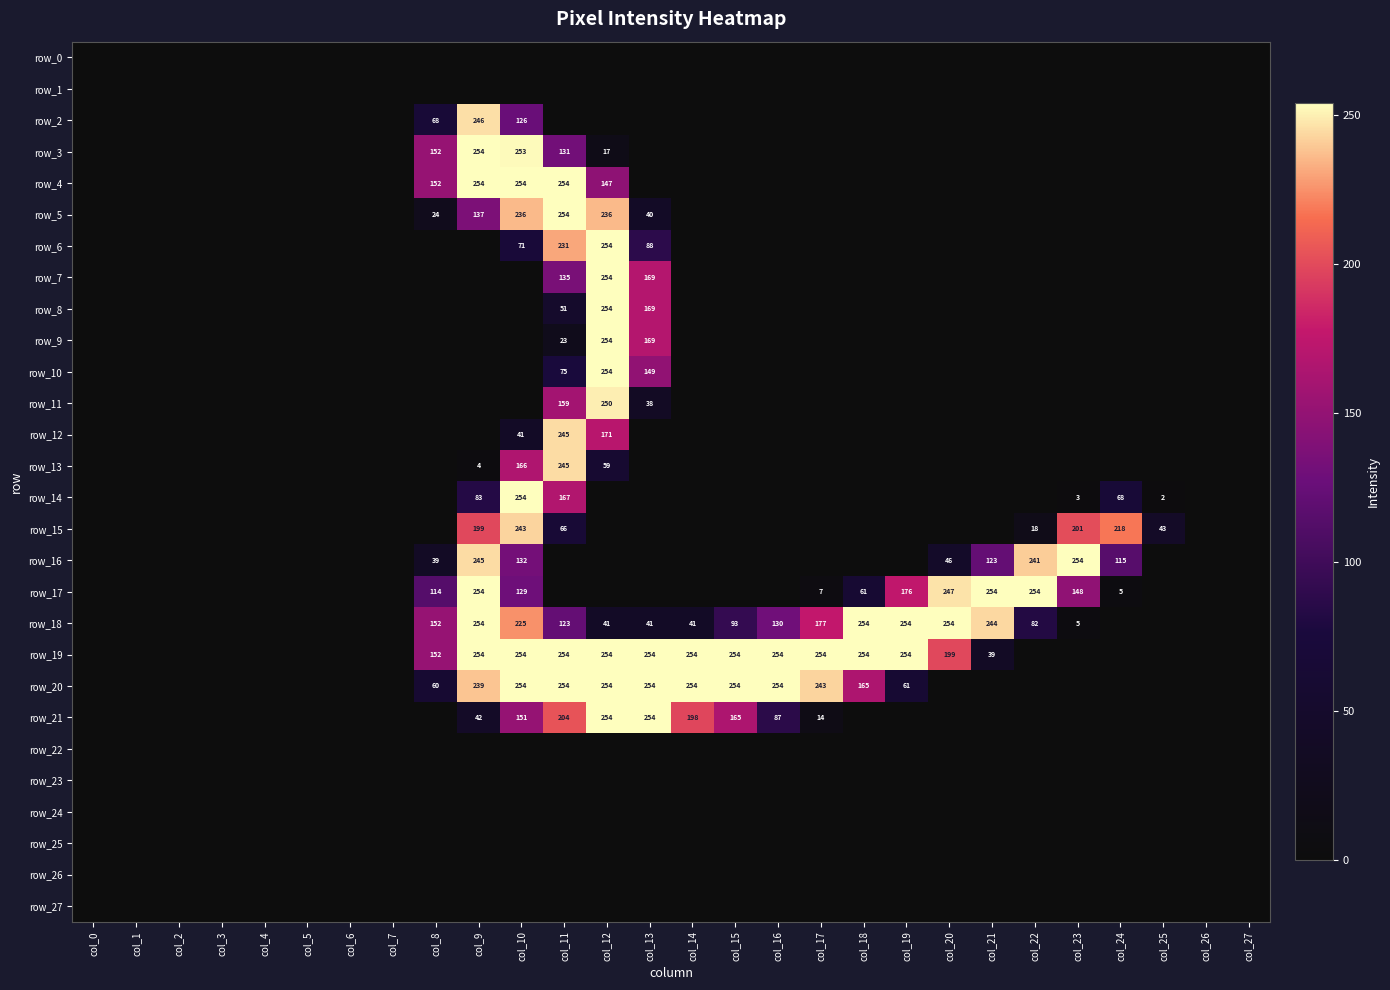

Rank the series at col_20 from highest to lowest value.

row_18, row_17, row_19, row_16, row_0, row_1, row_2, row_3, row_4, row_5, row_6, row_7, row_8, row_9, row_10, row_11, row_12, row_13, row_14, row_15, row_20, row_21, row_22, row_23, row_24, row_25, row_26, row_27